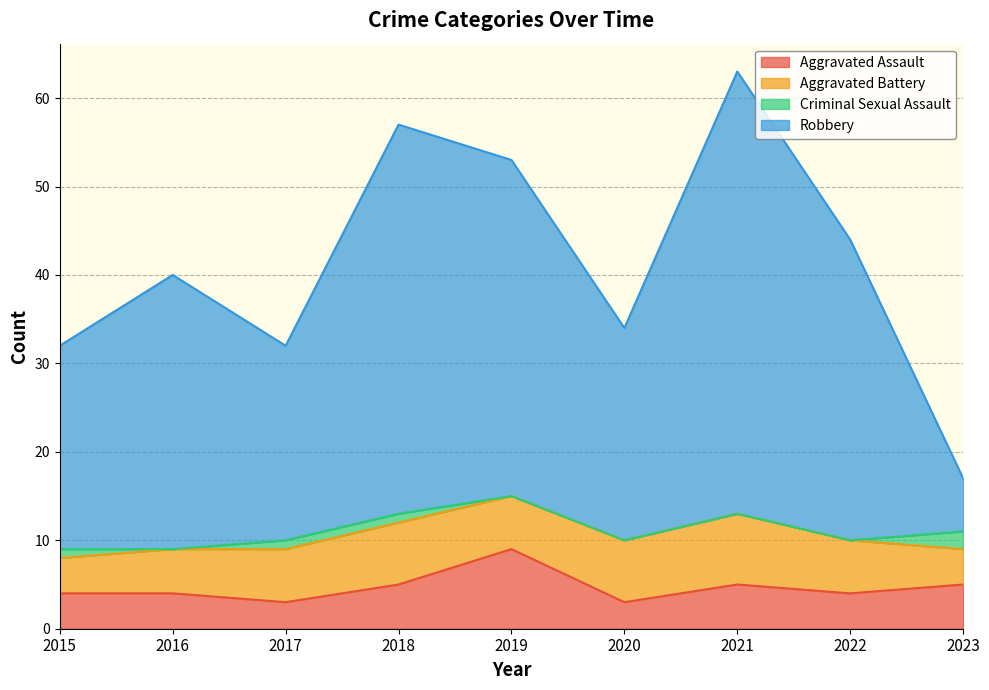

Is it true that Aggravated Assault equals 1 at 2017?

False